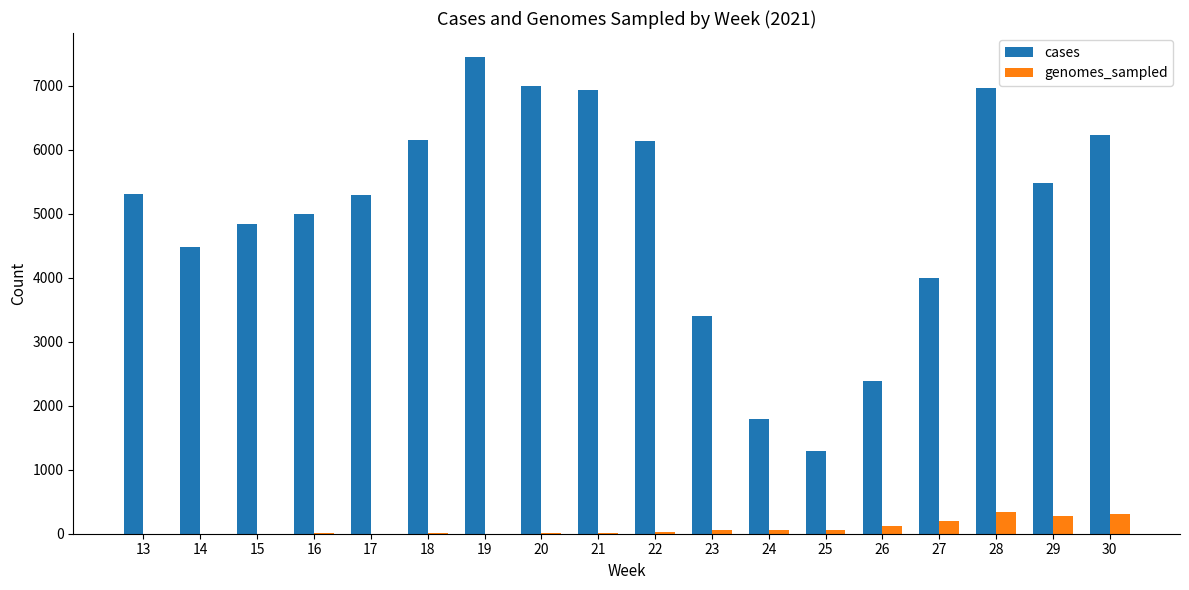

What is the total value across all series at 28?

7304